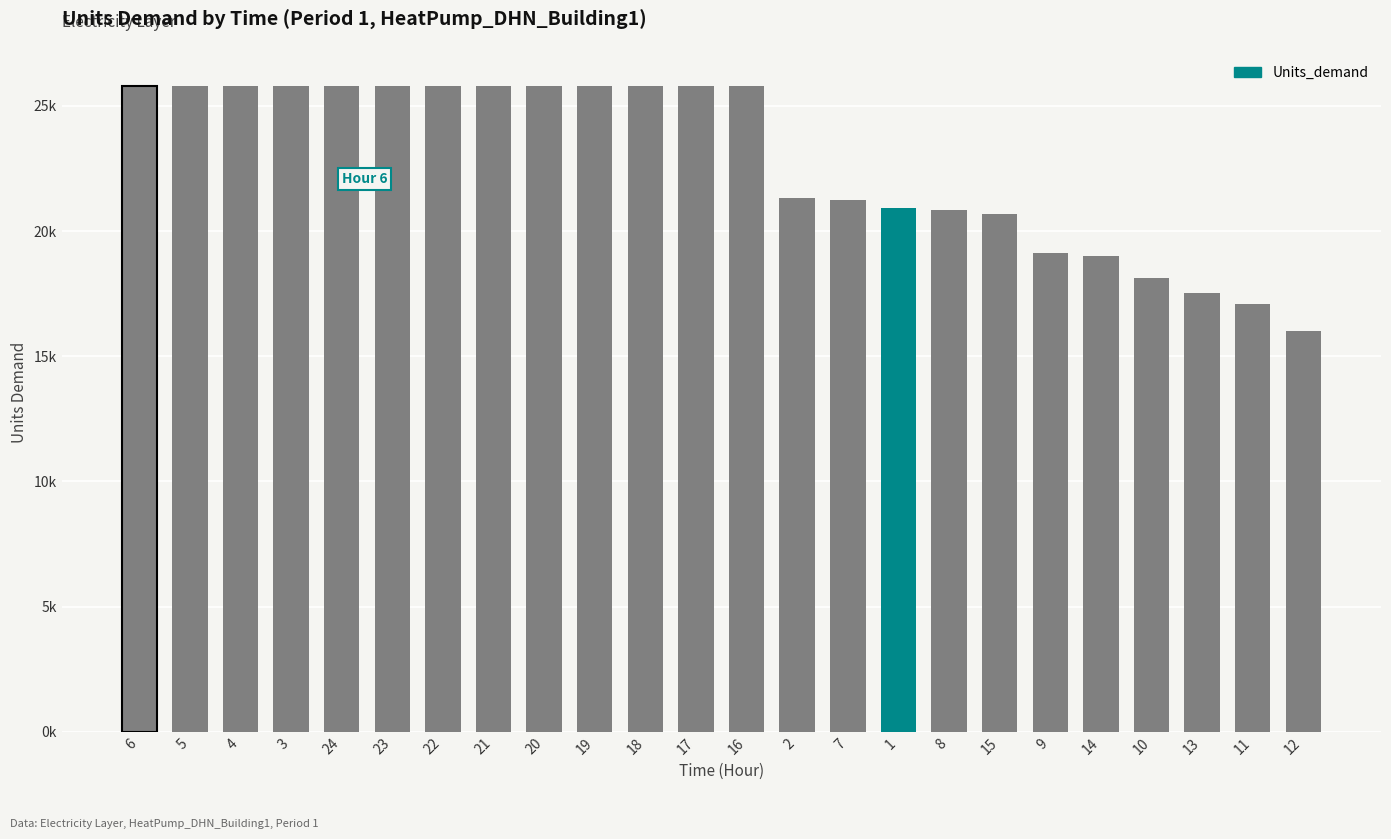

What is the maximum value shown in the chart?

25794.2